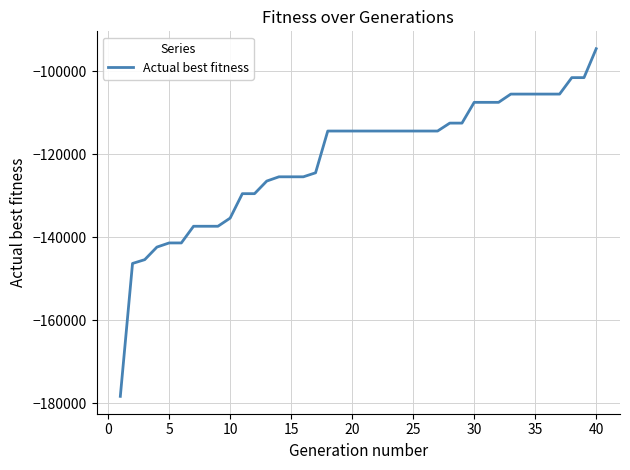

Count the number of values greater than -114400.

13